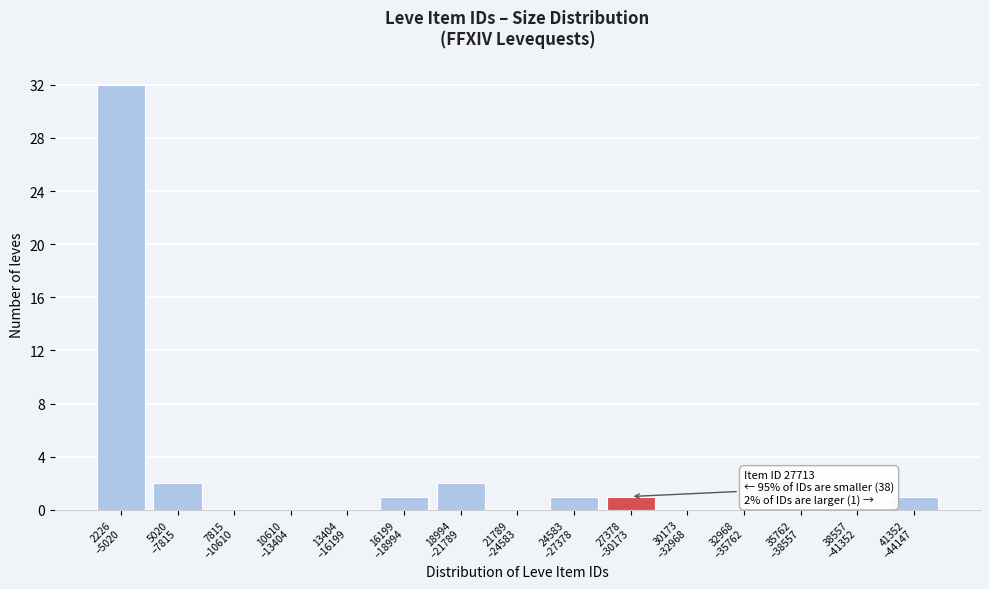

What is the greatest value displayed?

32